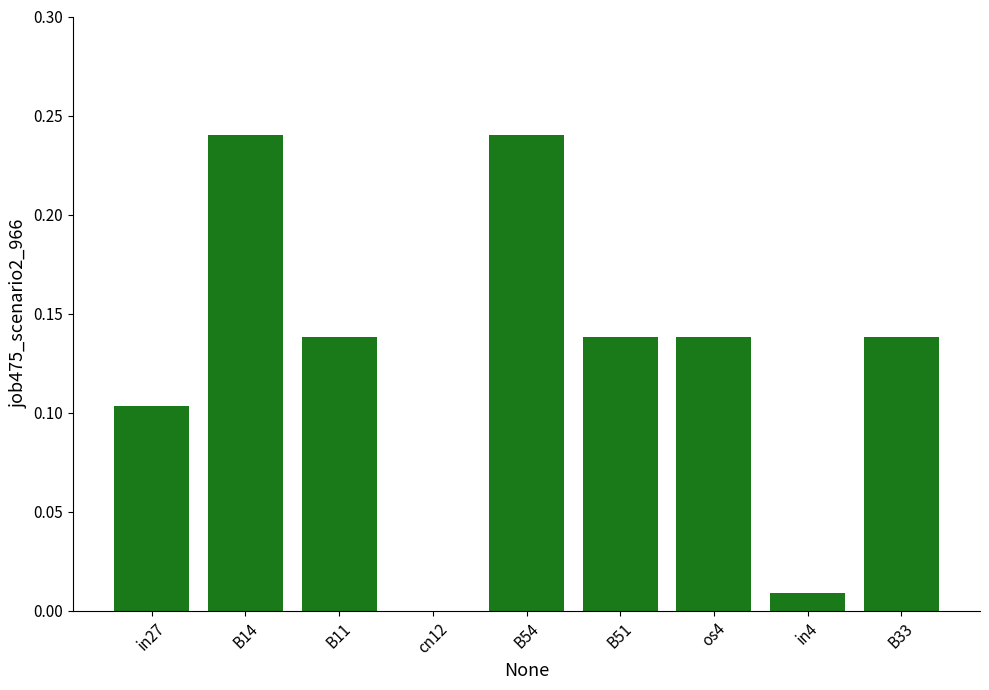

What is the change in value from cn12 to os4?

+0.1